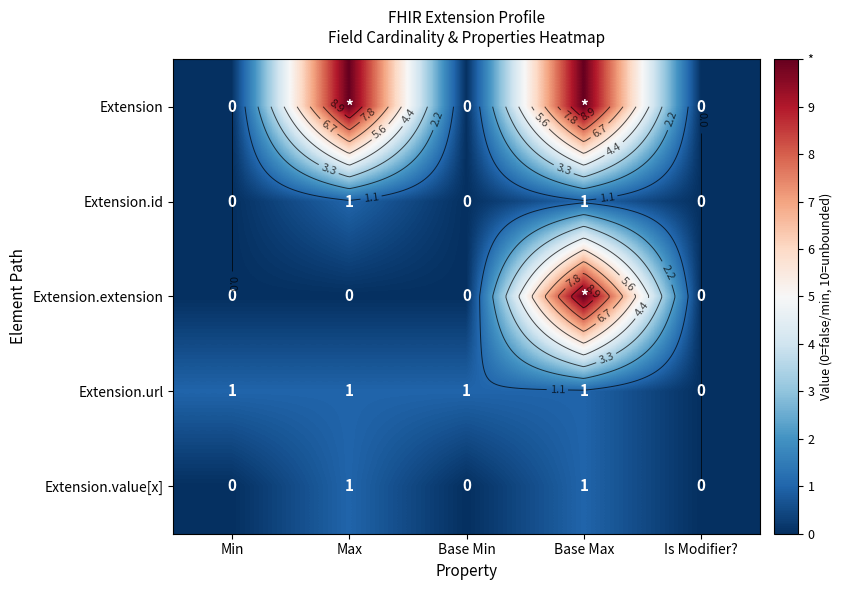

At which category is the sum across all series the highest?

Base Max